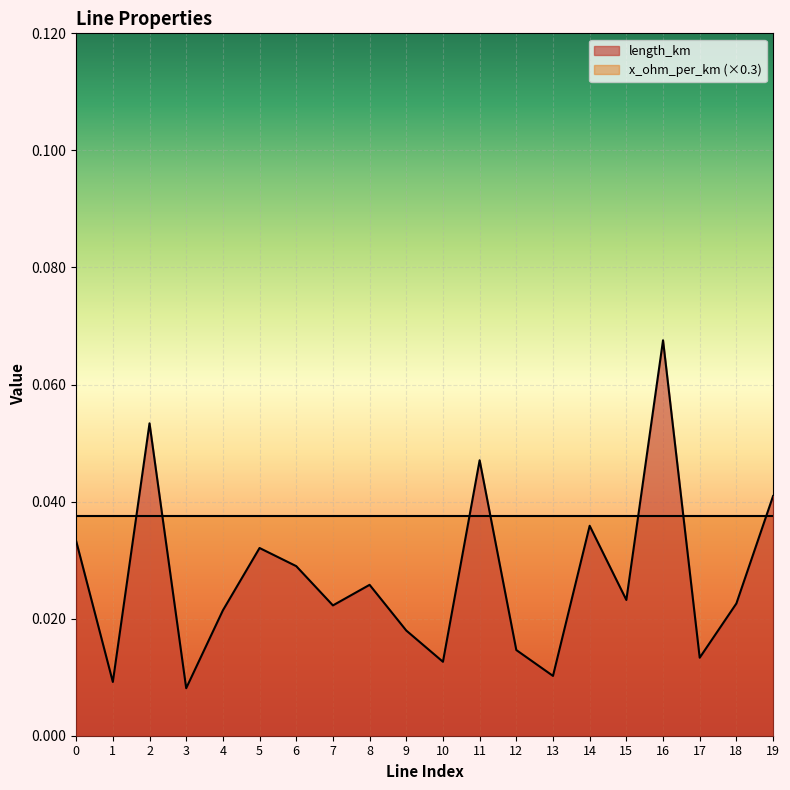

How many lines are shown in the chart?

2